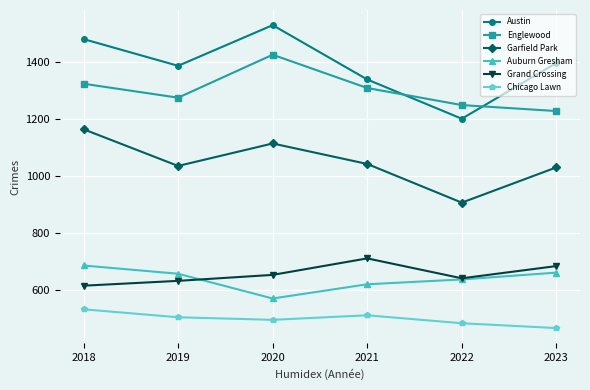

Which category has the highest value in the Englewood series?

2020